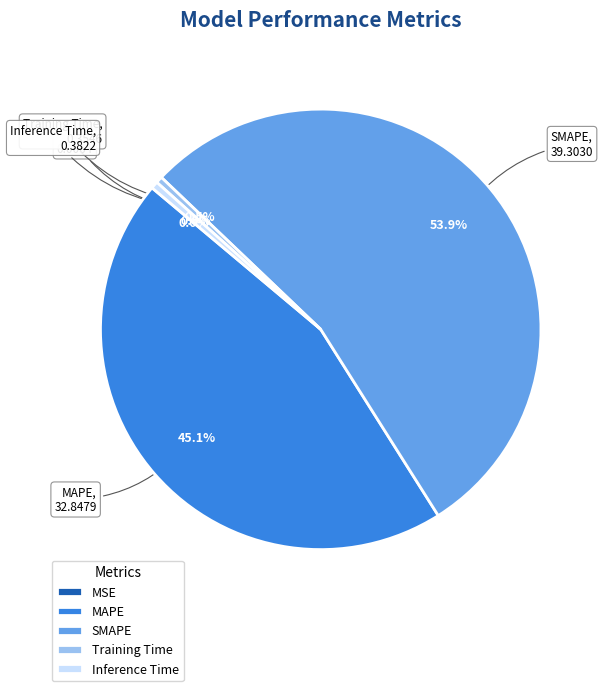

What is the largest slice in the pie chart?

SMAPE